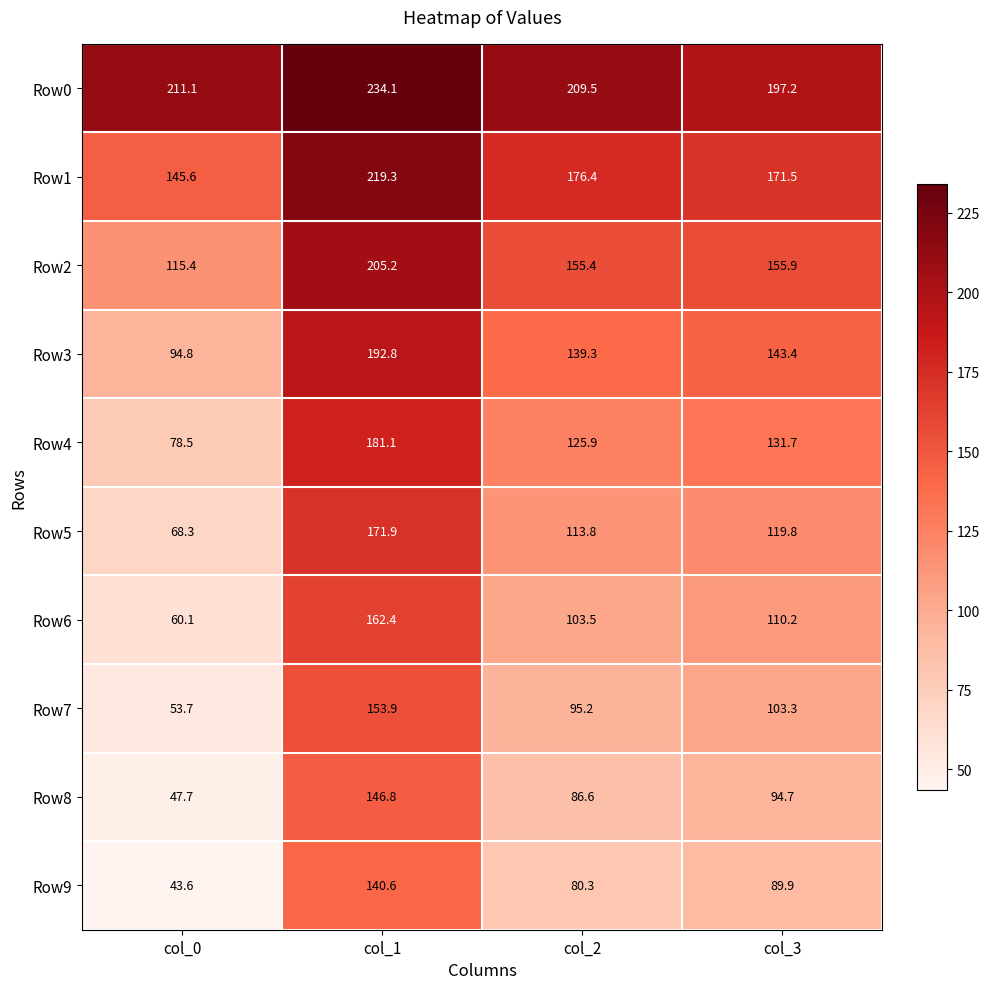

Which series has the largest range (max minus min)?

Row5